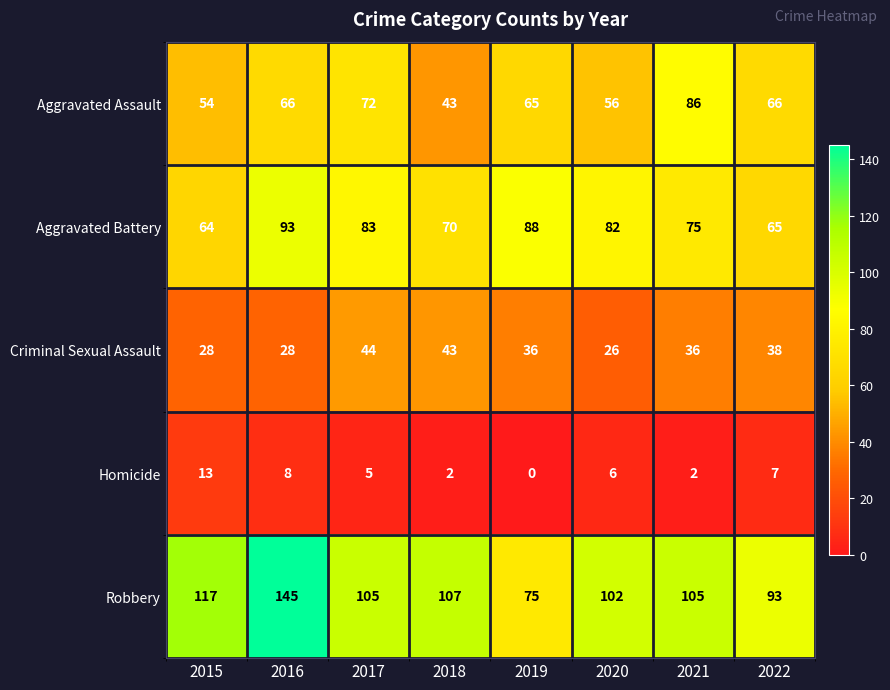

What is the sum of all Criminal Sexual Assault values?

279